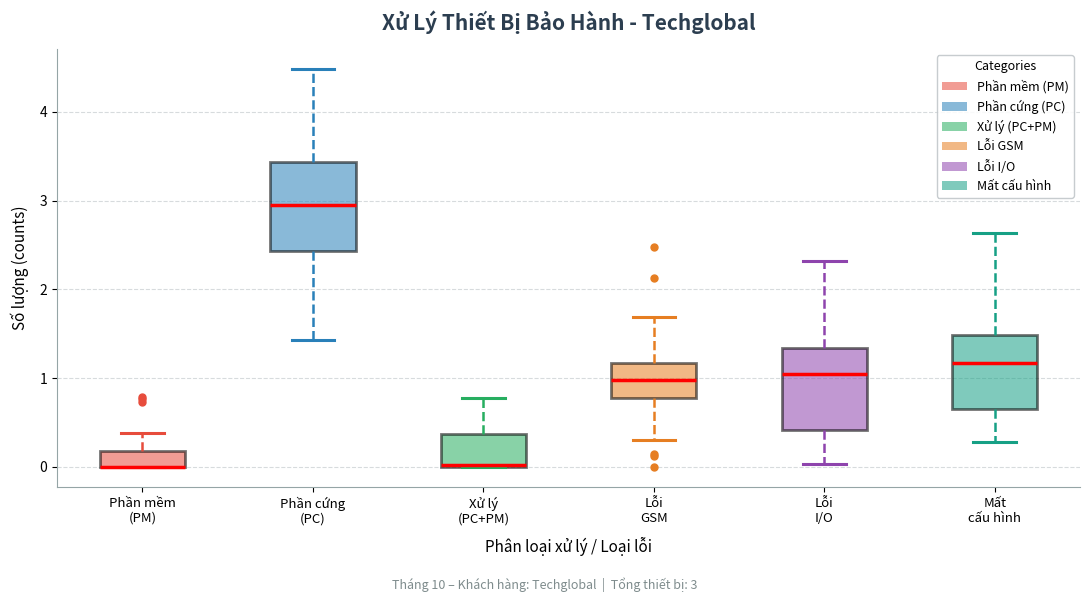

Reading left to right, read every box against the y-axis: the position of its median line, the range the box covers, and the ends of its whiskers. The values are not printed on the chart, so give them approximately, as read against the axis.

Phần mềm (PM): median 0.0 (drawn on the box's lower edge), box 0.0 to 0.2, whiskers 0.0 to 0.4
Phần cứng (PC): median 2.9, box 2.4 to 3.4, whiskers 1.4 to 4.5
Xử lý (PC+PM): median 0.0, box 0.0 to 0.4, whiskers 0.0 to 0.8
Lỗi GSM: median 1.0, box 0.8 to 1.2, whiskers 0.3 to 1.7
Lỗi I/O: median 1.1, box 0.4 to 1.3, whiskers 0.0 to 2.3
Mất cấu hình: median 1.2, box 0.7 to 1.5, whiskers 0.3 to 2.6